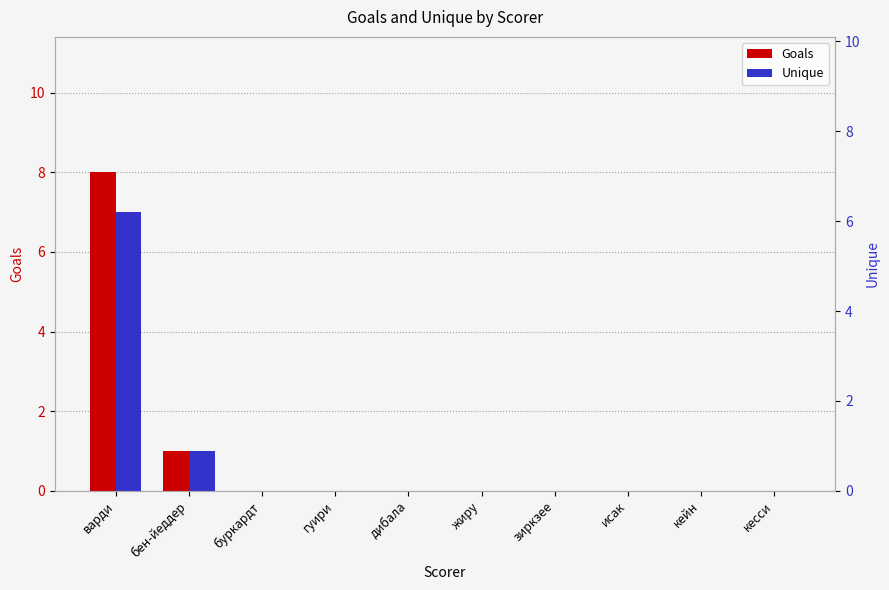

List the labels in order of Unique value, largest first.

варди, бен-йеддер, буркардт, гуири, дибала, жиру, зиркзее, исак, кейн, кесси